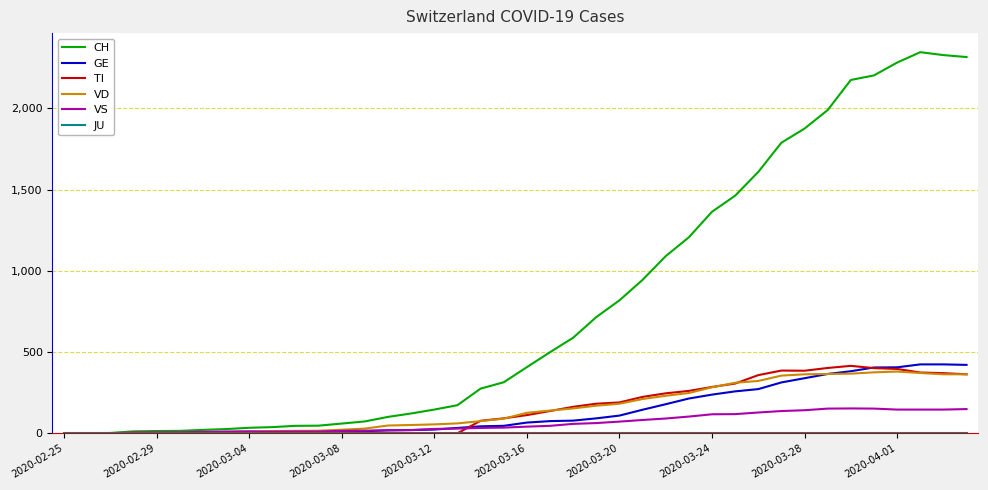

What is the maximum value for VS?

153